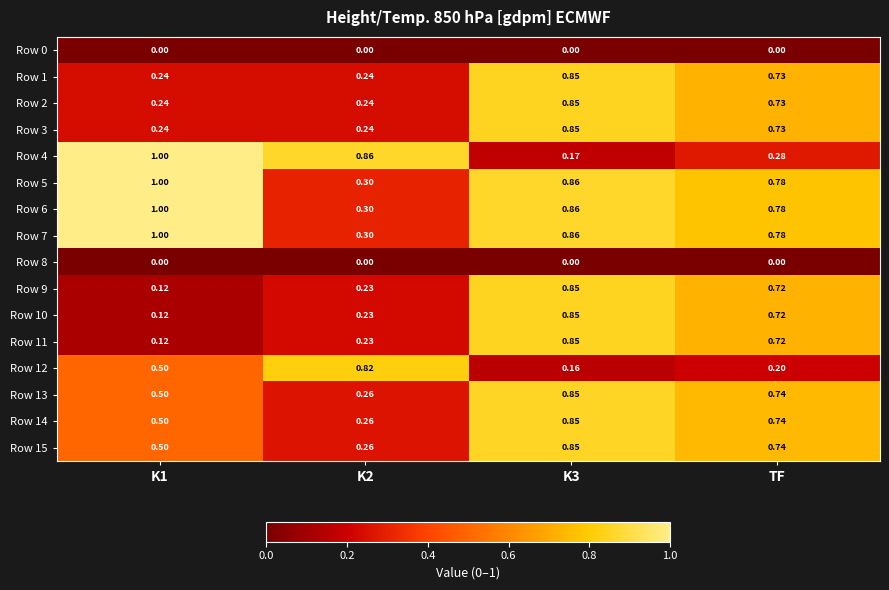

Is the value of Row 3 at K2 greater than the value of Row 12 at K2?

No